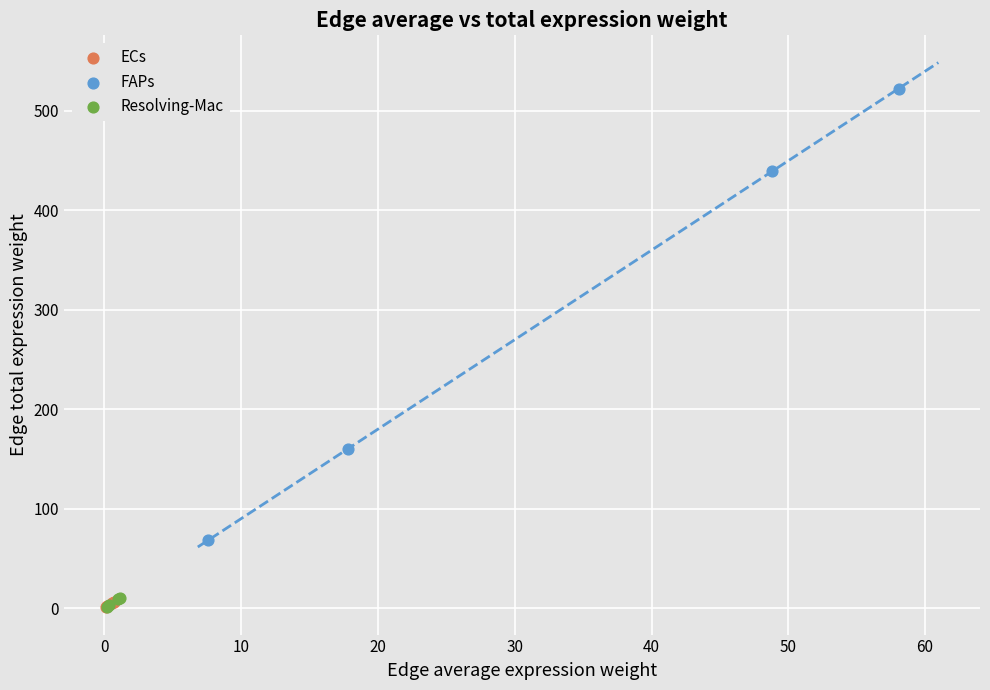

Which series reaches the maximum Y coordinate?

FAPs